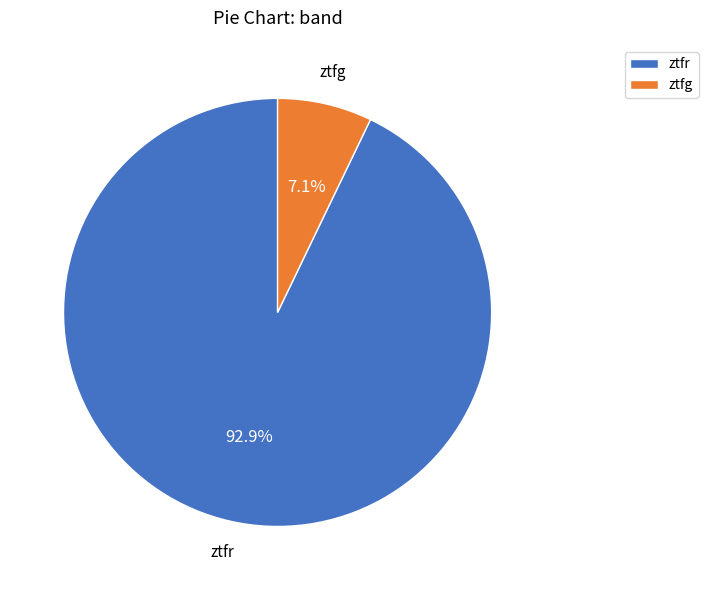

Which category has the smallest portion of the pie?

ztfg